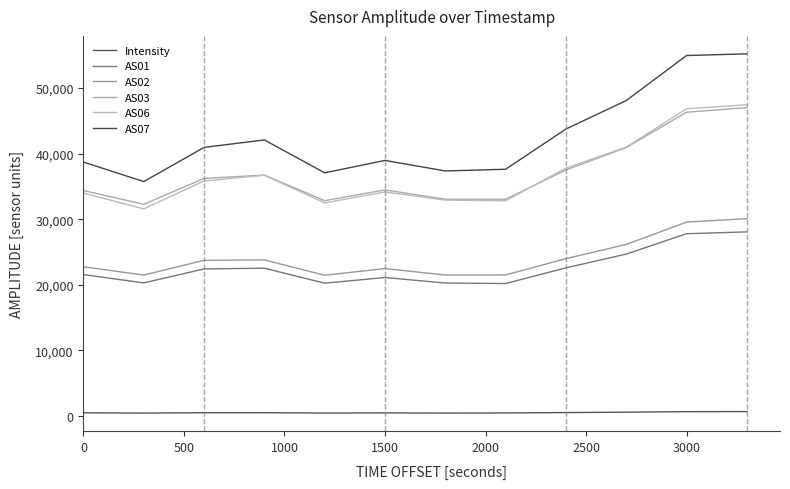

What is the greatest value displayed?

55193.0